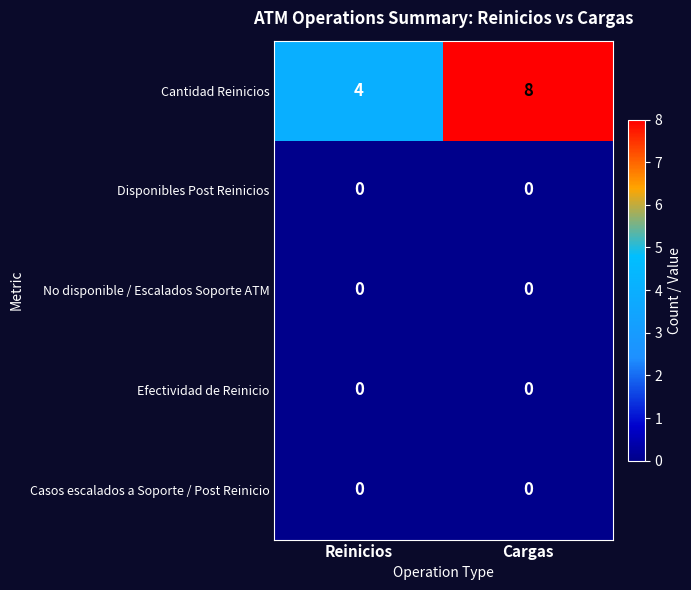

Which series changed the most between Reinicios and Cargas?

Cantidad Reinicios